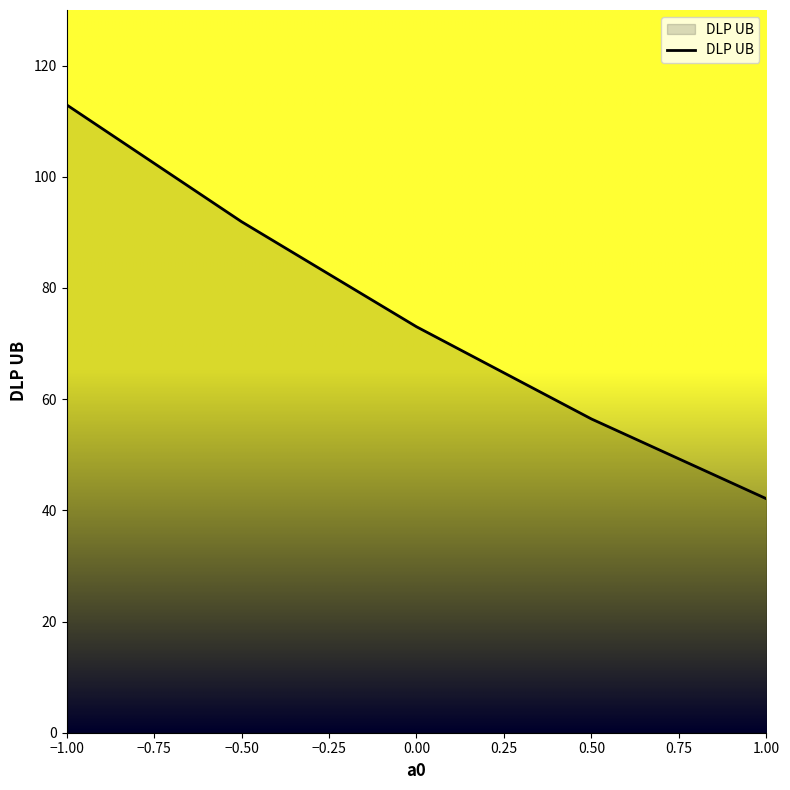

What is the sum of the values at −0.50 and −1.00?

204.9